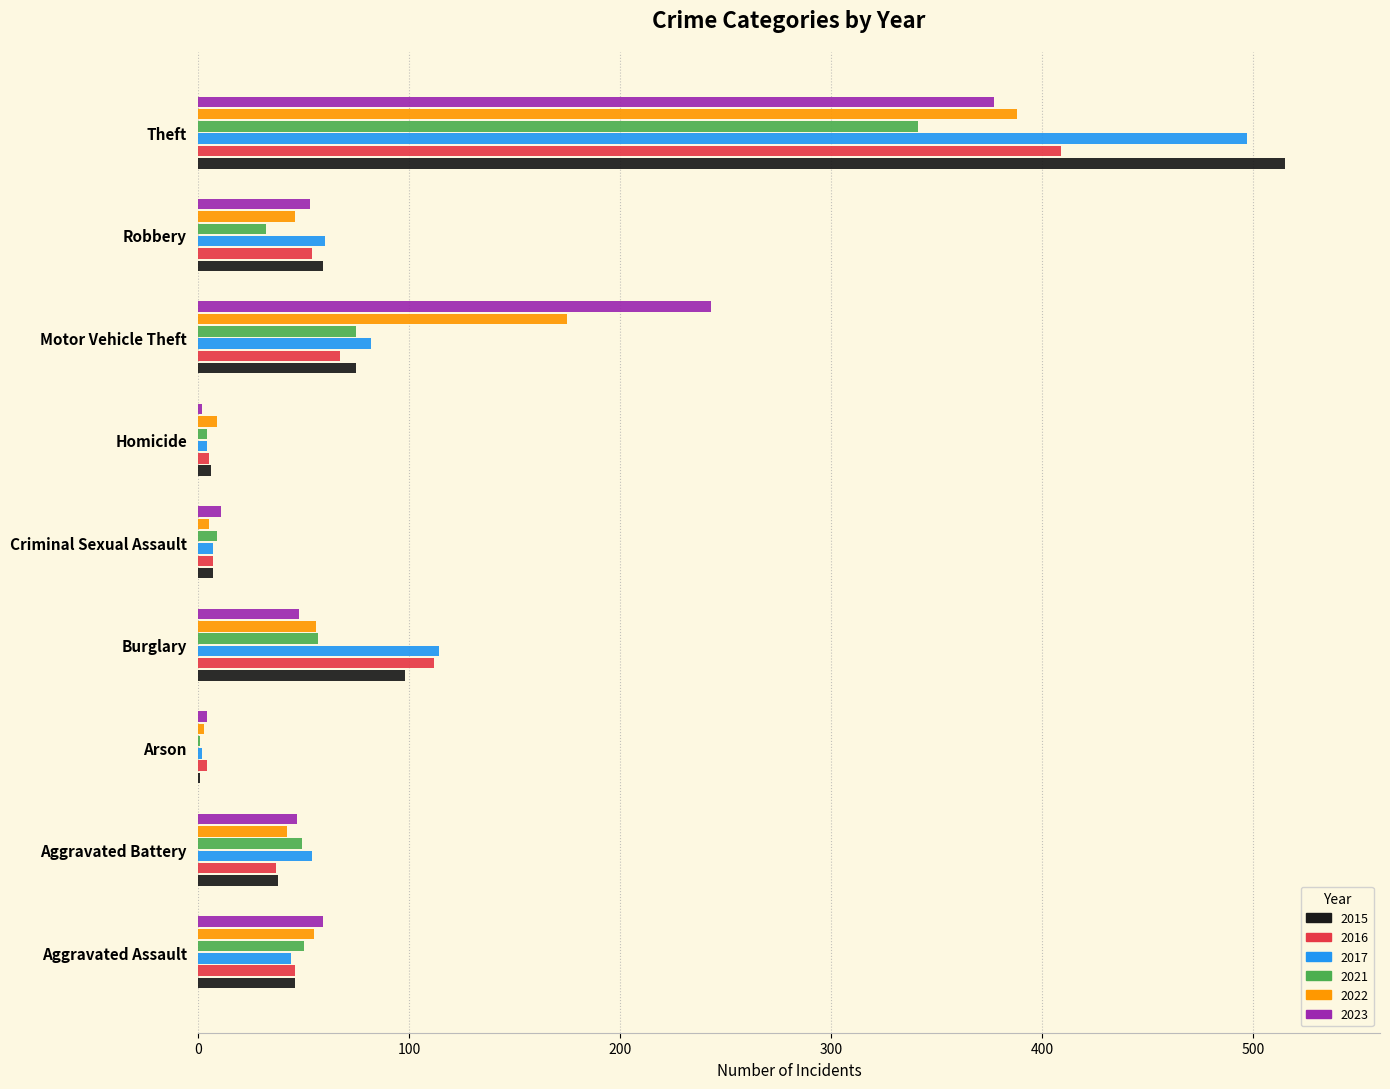

What is the sum of the 2023 values at Theft and Aggravated Assault?

436